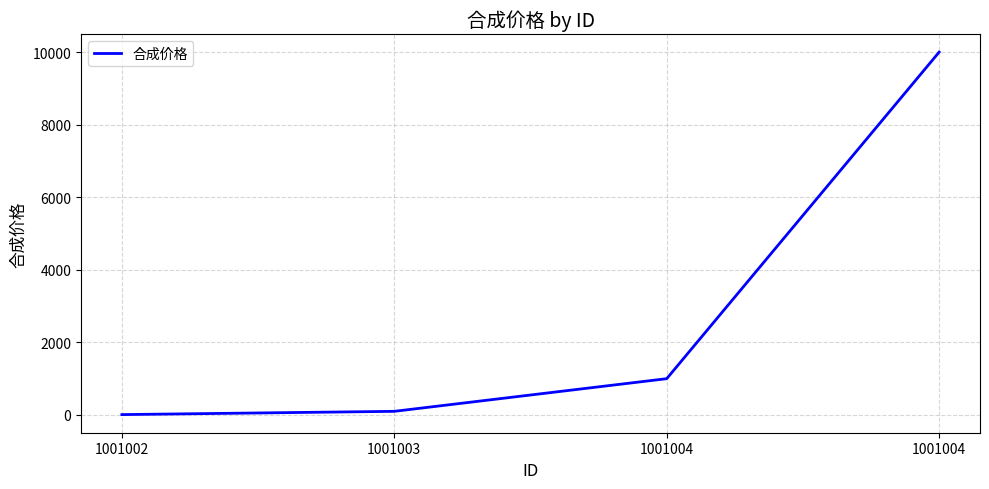

Rank the categories by value from lowest to highest.

1001002, 1001003, 1001004, 1001004